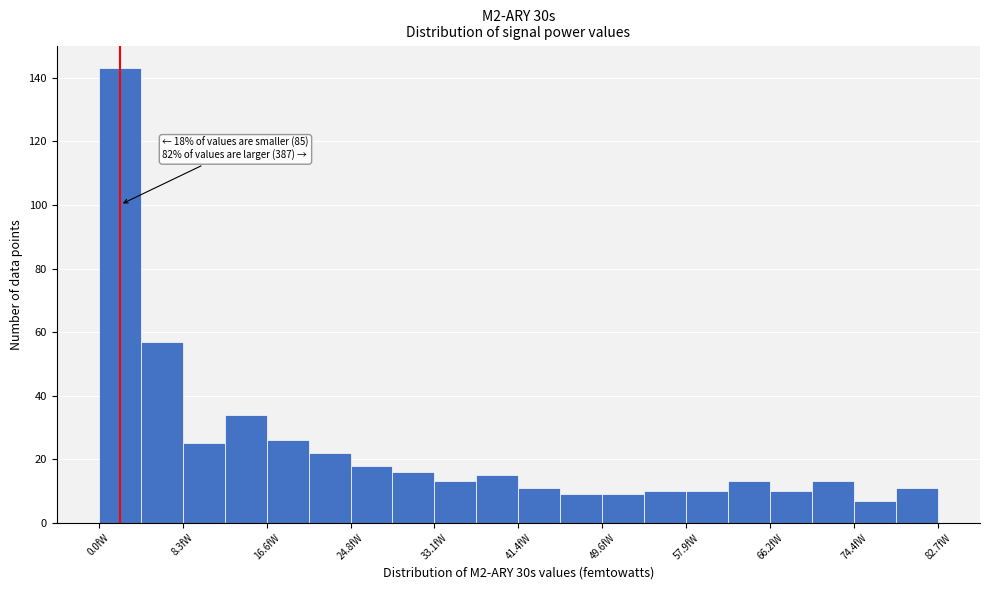

Over which range of the x-axis is the bar tallest?

0 to 4